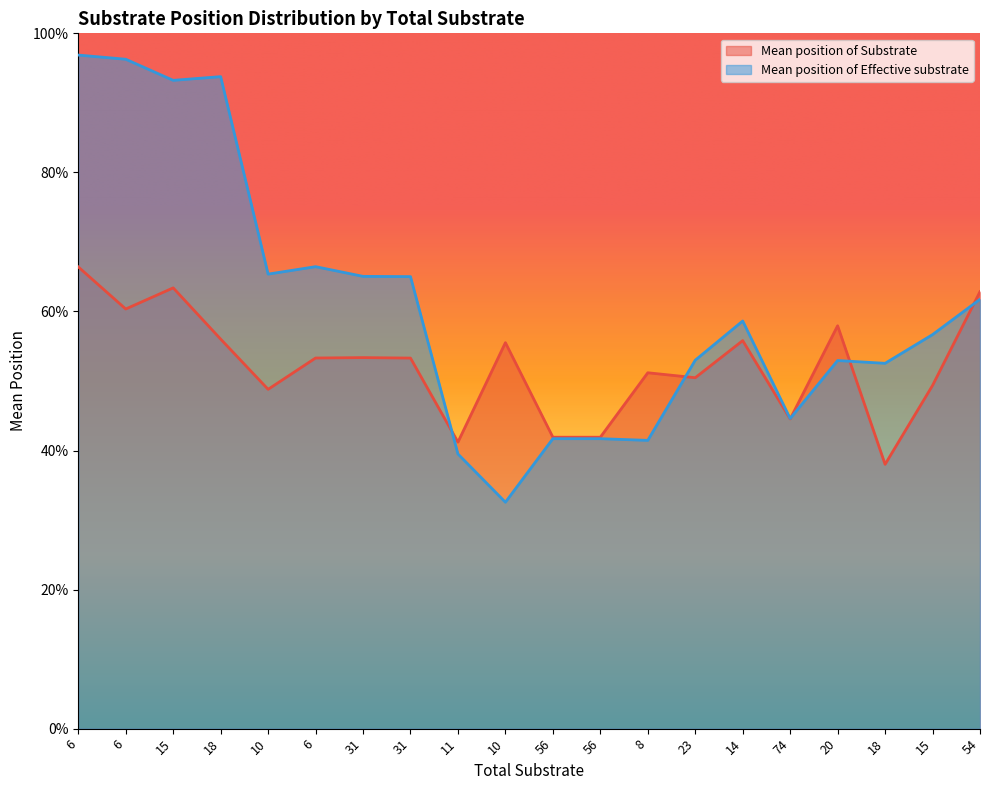

What is the average value of the Mean position of Effective substrate series?

0.6